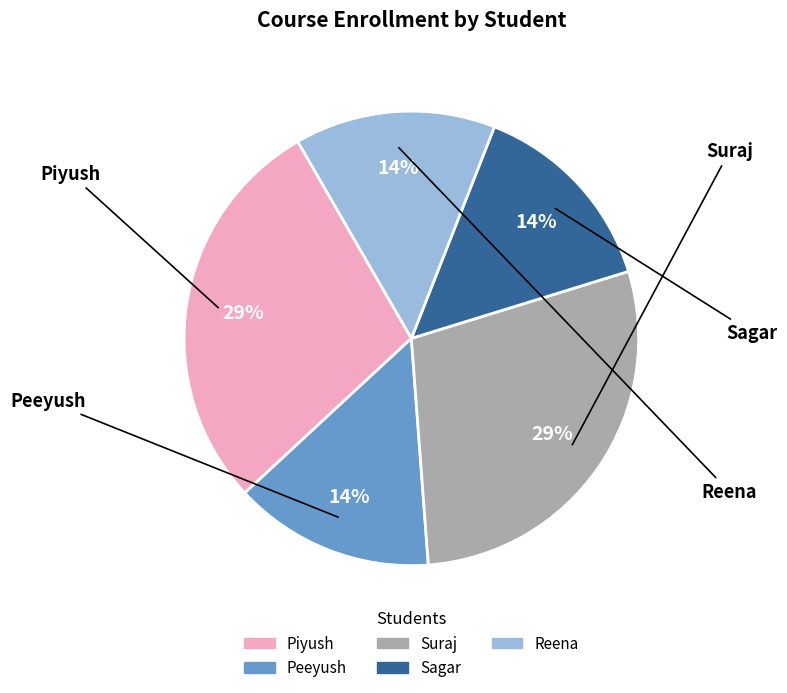

Approximately how many times larger is the value at Reena compared to Sagar?

1.0